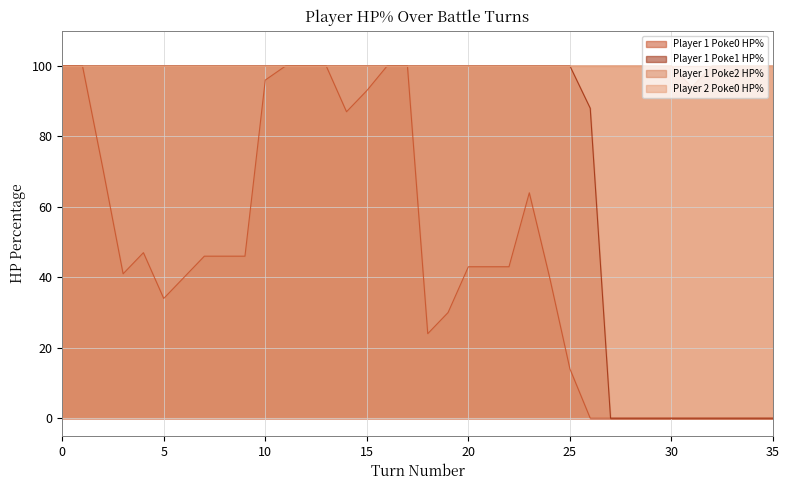

How many values in the Player 1 Poke2 HP% series are below 100?

1